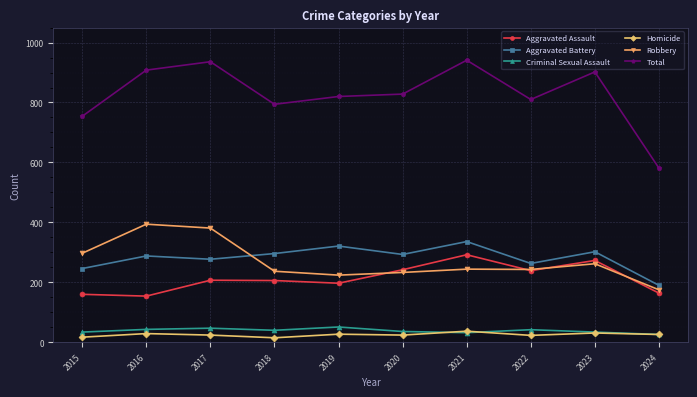

The value of Homicide at 2020 is 24. True or false?

True